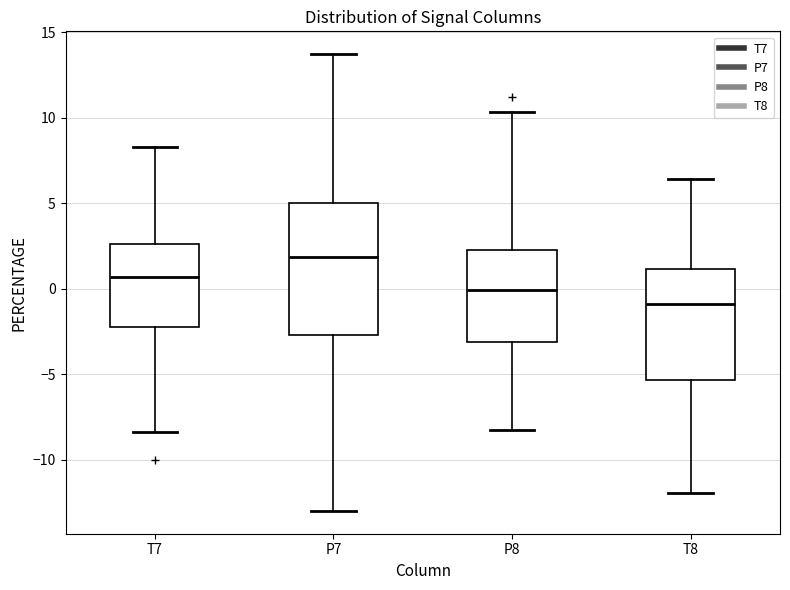

Where is the upper edge of the box for T7 on the y-axis? The values are not printed on the chart, so give them approximately, as read against the axis.

2.5